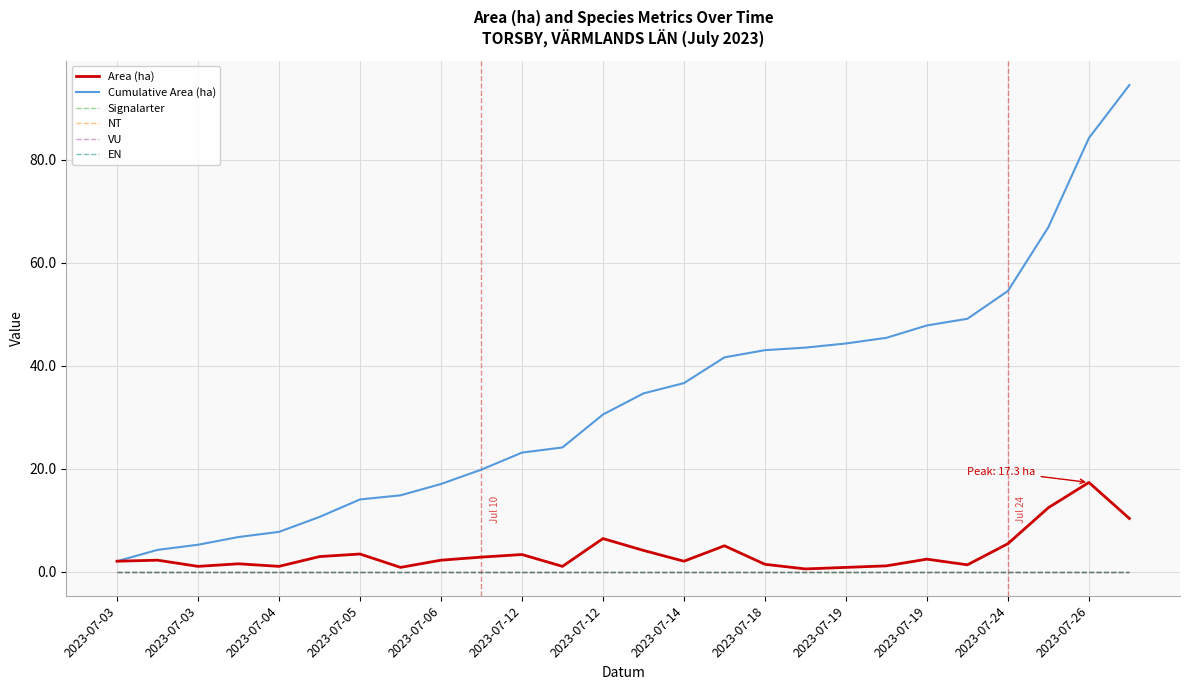

Is this an area chart (filled region under the line)?

No